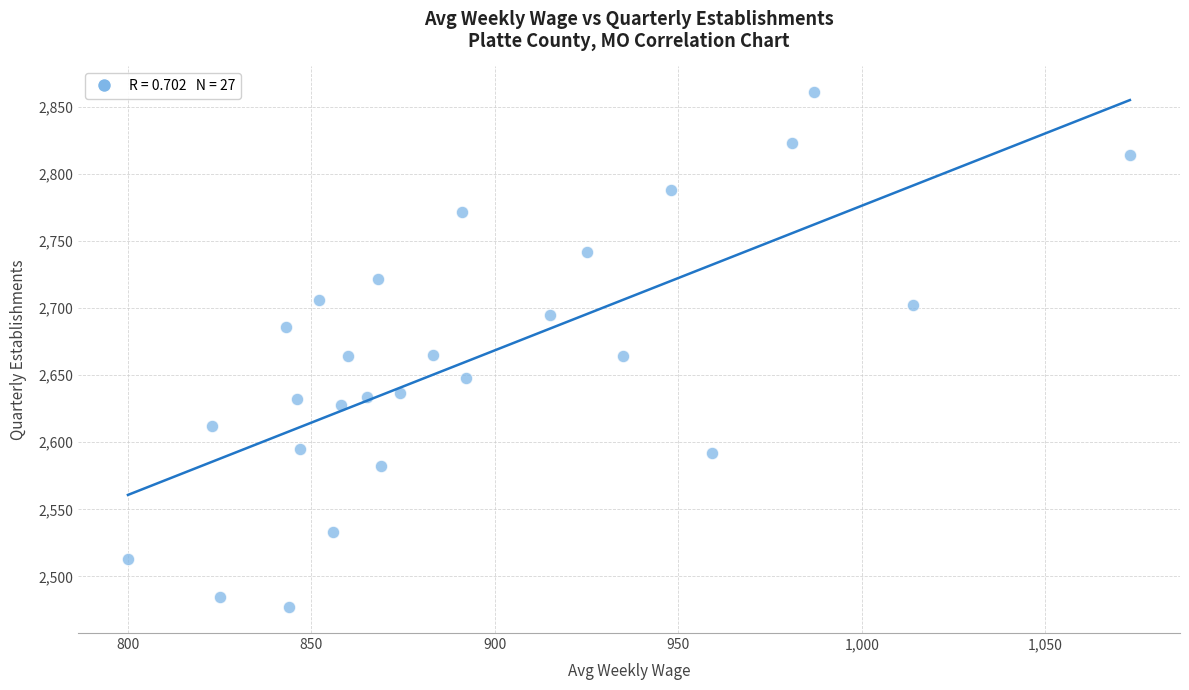

What is the range of Y values (max minus min)?

384